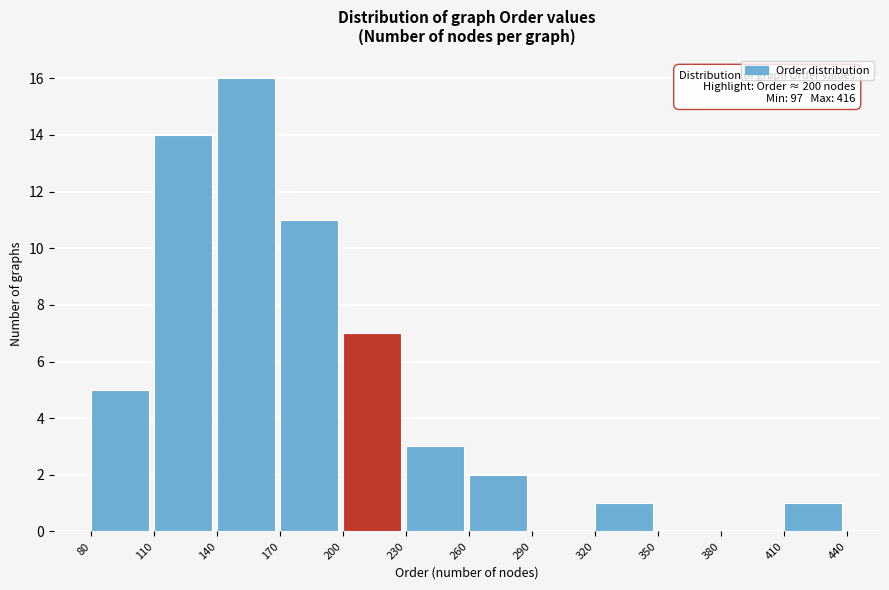

Over which range of the x-axis is the bar tallest?

140 to 170